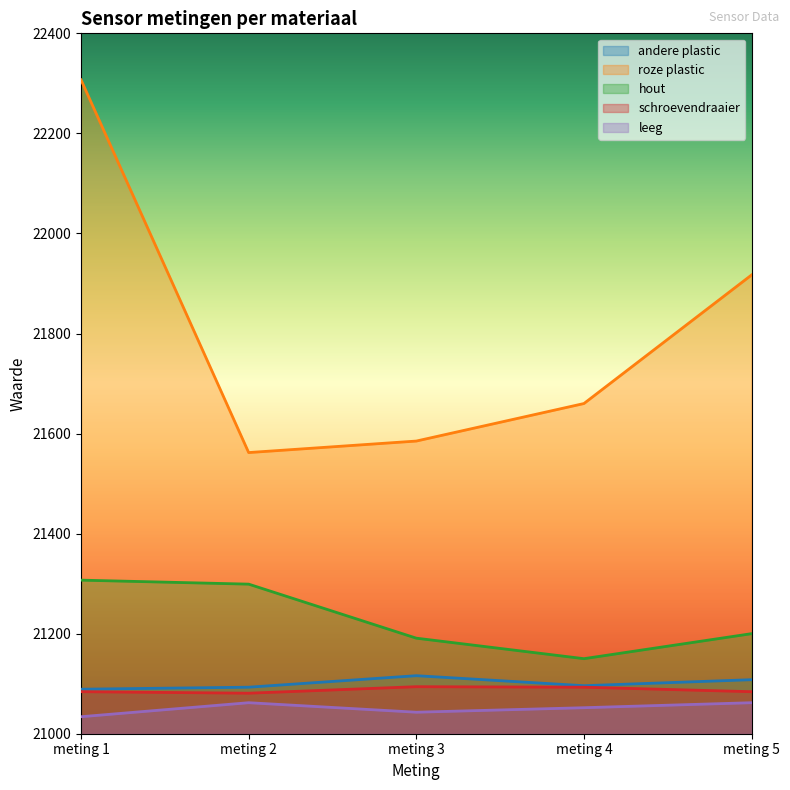

How many distinct data groups are displayed?

5